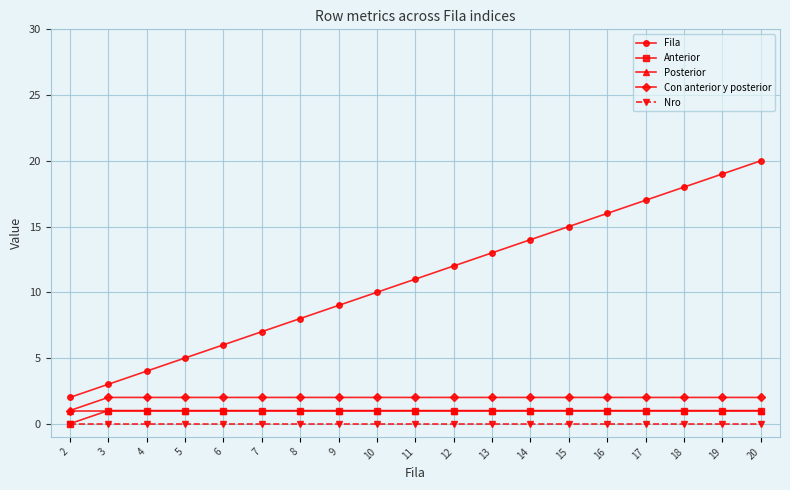

Between 3 and 19, which series saw the biggest shift?

Fila